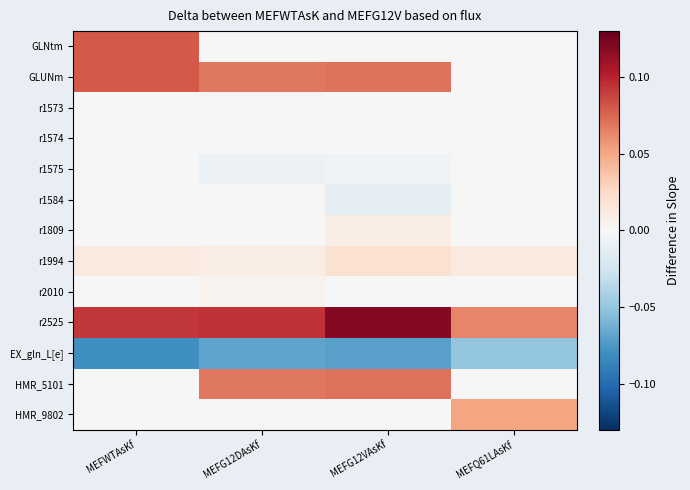

Which label corresponds to the largest value in the chart?

MEFG12VAsKf